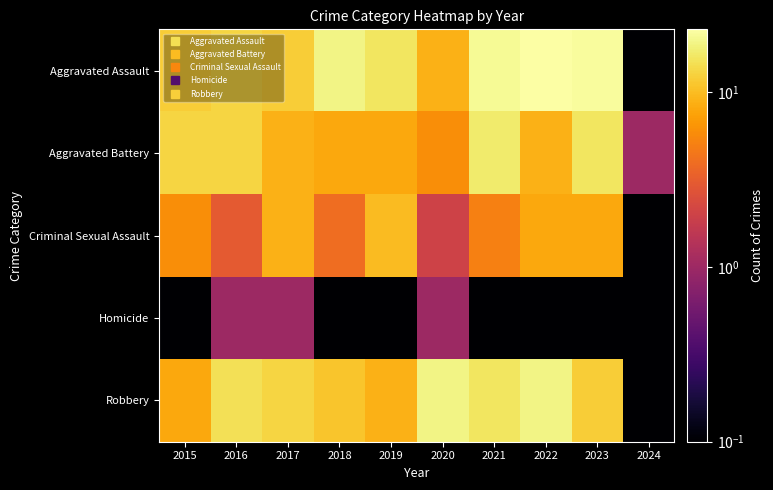

Reading right to left, what are all the values shown in this chart?

Aggravated Assault: 2024=0.1	2023=22.0	2022=23.0	2021=21.0	2020=9.0	2019=16.0	2018=19.0	2017=12.0	2016=13.0	2015=12.0
Aggravated Battery: 2024=1.0	2023=16.0	2022=9.0	2021=17.0	2020=6.0	2019=8.0	2018=8.0	2017=9.0	2016=13.0	2015=13.0
Criminal Sexual Assault: 2024=0.1	2023=8.0	2022=8.0	2021=5.0	2020=2.0	2019=10.0	2018=4.0	2017=9.0	2016=3.0	2015=6.0
Homicide: 2024=0.1	2023=0.1	2022=0.1	2021=0.1	2020=1.0	2019=0.1	2018=0.1	2017=1.0	2016=1.0	2015=0.1
Robbery: 2024=0.1	2023=12.0	2022=19.0	2021=16.0	2020=19.0	2019=9.0	2018=11.0	2017=13.0	2016=15.0	2015=8.0